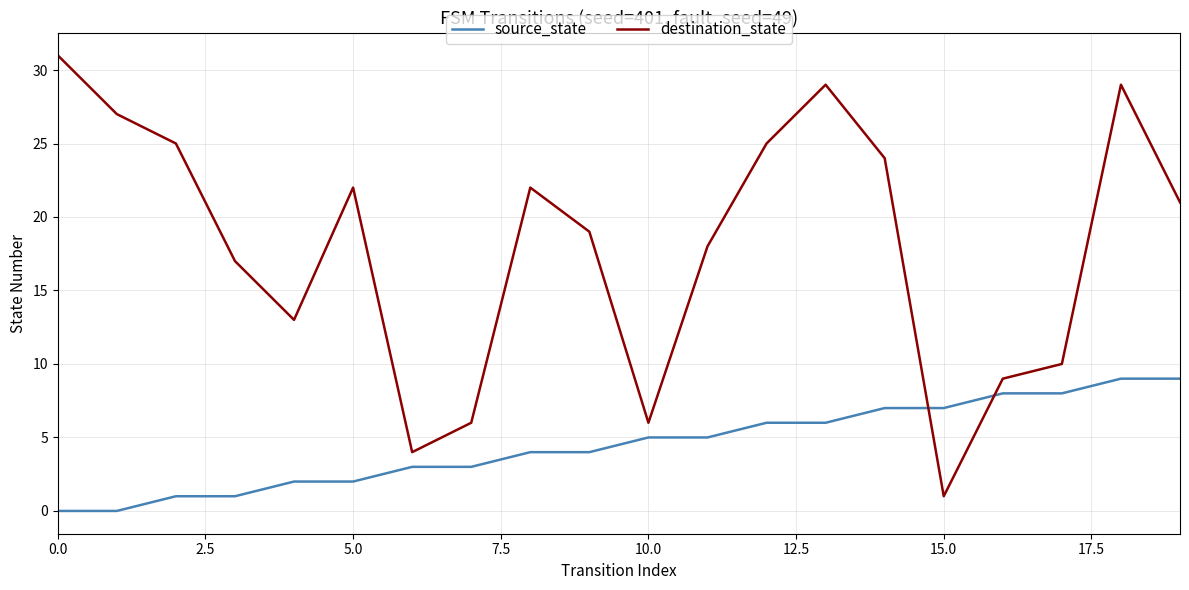

What is the difference between the maximum and minimum values in the destination_state series?

30